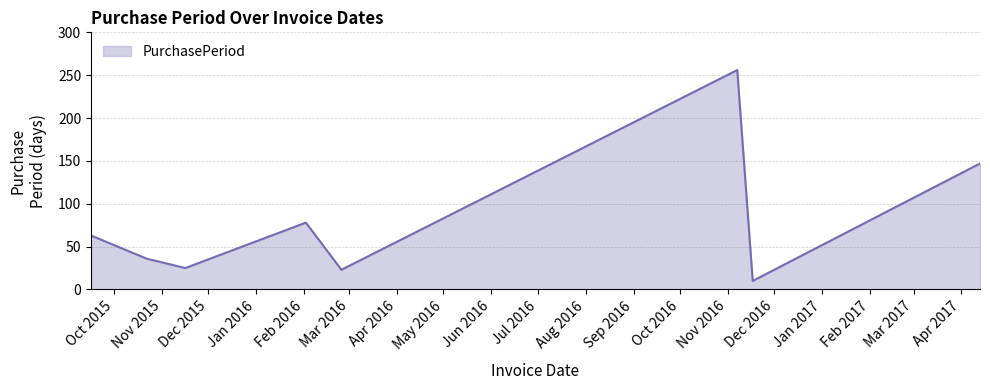

How many distinct data groups are displayed?

1